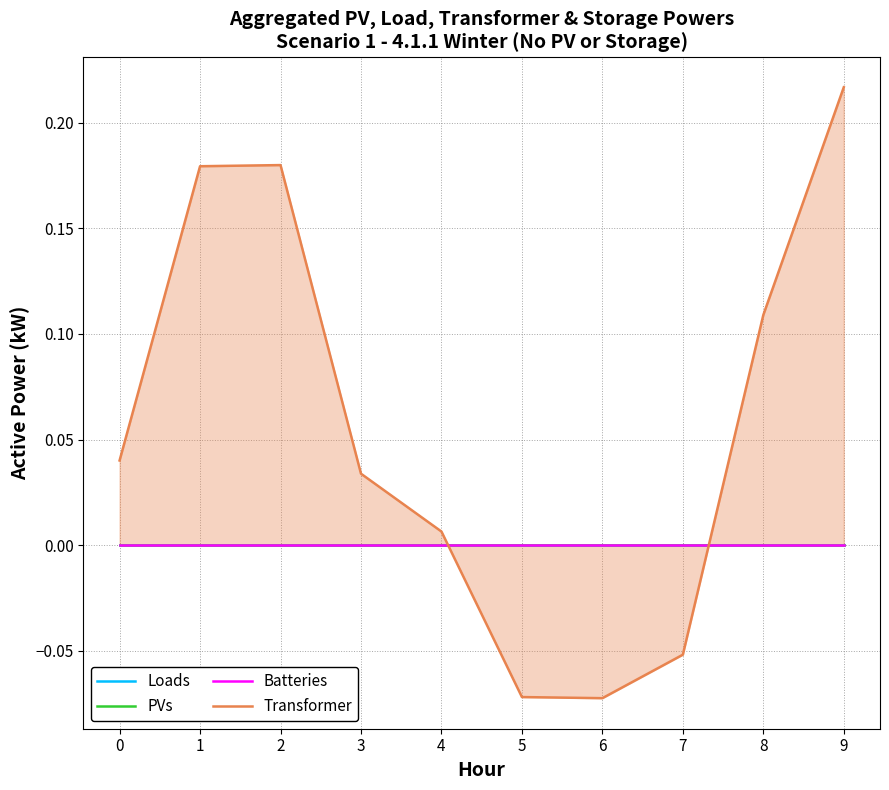

Reading left to right, what are all the values shown in this chart?

Loads: 0=0.0	1=0.0	2=0.0	3=0.0	4=0.0	5=0.0	6=0.0	7=0.0	8=0.0	9=0.0
PVs: 0=0.0	1=0.0	2=0.0	3=0.0	4=0.0	5=0.0	6=0.0	7=0.0	8=0.0	9=0.0
Batteries: 0=0.0	1=0.0	2=0.0	3=0.0	4=0.0	5=0.0	6=0.0	7=0.0	8=0.0	9=0.0
Transformer: 0=0.0	1=0.2	2=0.2	3=0.0	4=0.0	5=-0.1	6=-0.1	7=-0.1	8=0.1	9=0.2